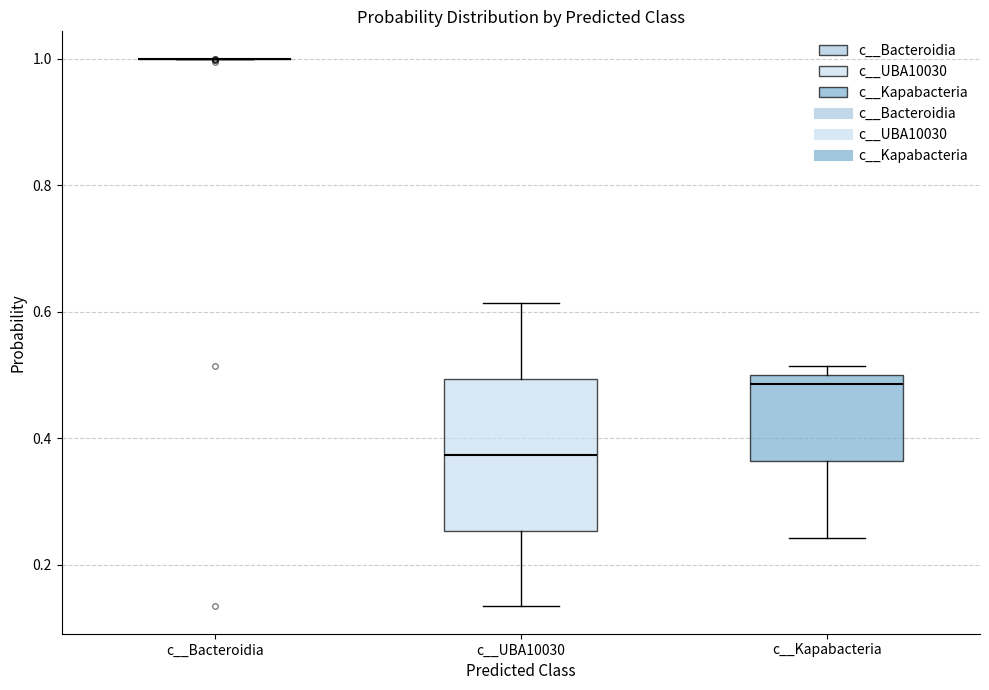

Where is the upper edge of the box for c__UBA10030 on the y-axis? The values are not printed on the chart, so give them approximately, as read against the axis.

0.50